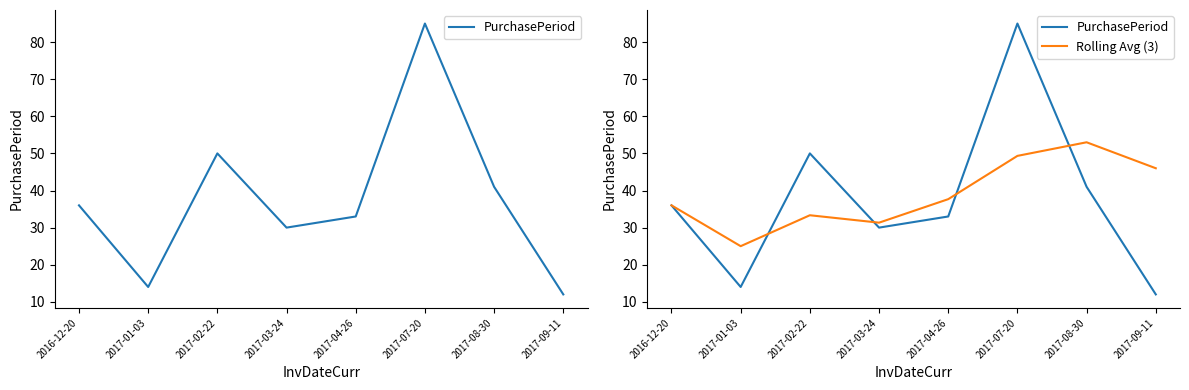

What are all the series names shown in the legend?

PurchasePeriod, Rolling Avg (3)